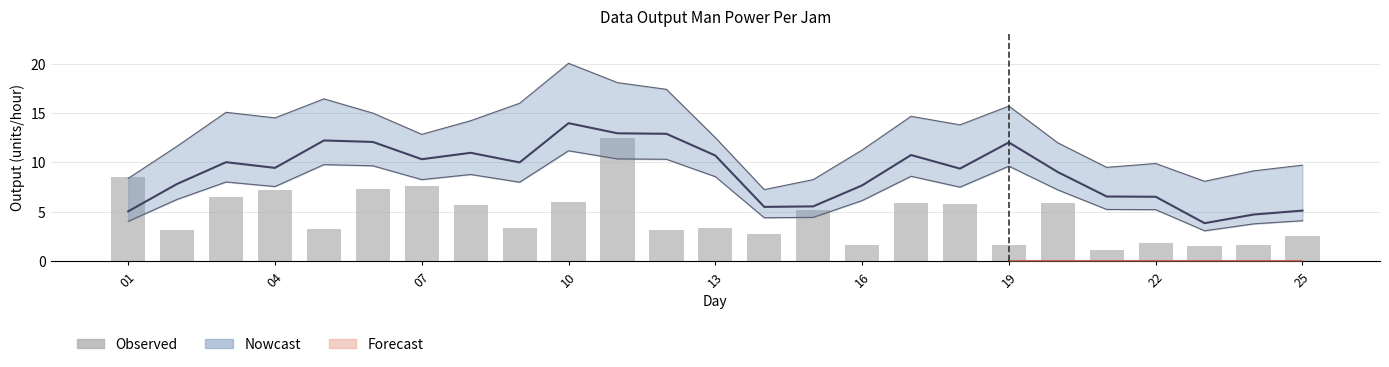

Reading left to right, transcribe all the data shown in this chart.

8.5	3.2	6.5	7.2	3.2	7.4	7.6	5.7	3.4	6.0	12.5	3.1	3.3	2.8	5.2	1.6	5.9	5.8	1.6	5.9	1.1	1.9	1.6	1.6	2.5